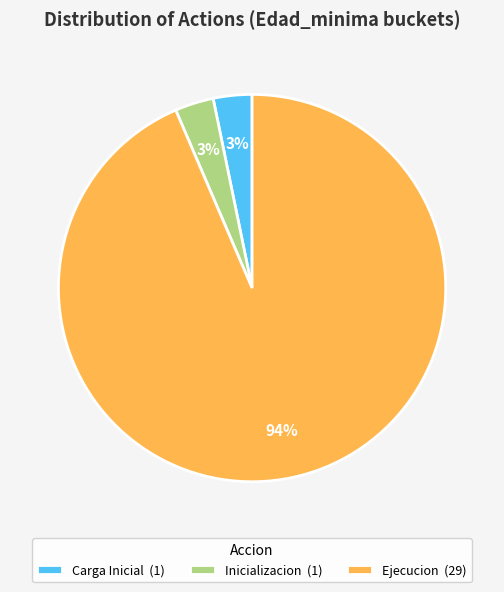

Which category has the biggest portion of the pie?

Ejecucion (29)